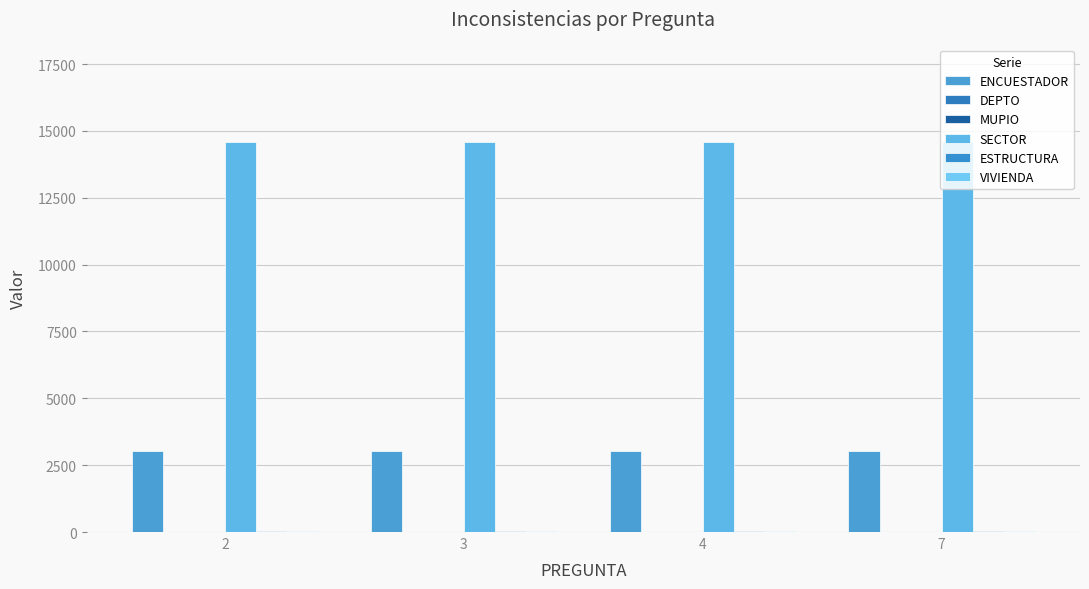

Which series has the largest total across all categories?

SECTOR